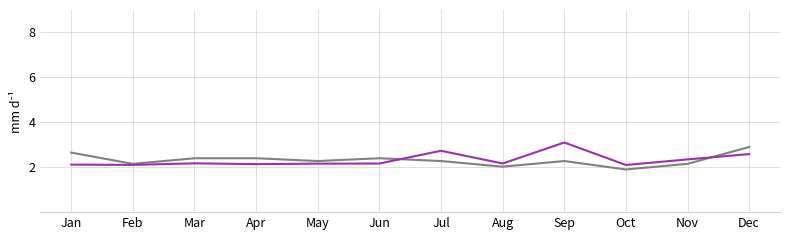

What is the maximum value shown in the chart?

3.1